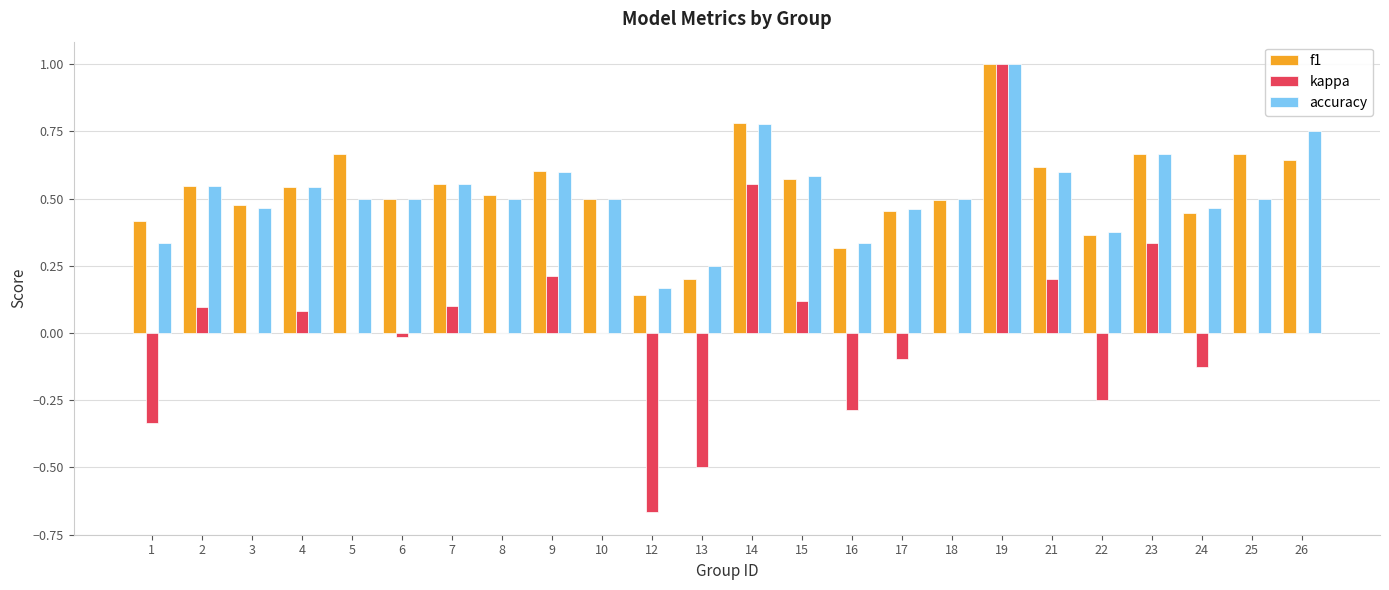

The value of f1 at 24 is 0.4. True or false?

True